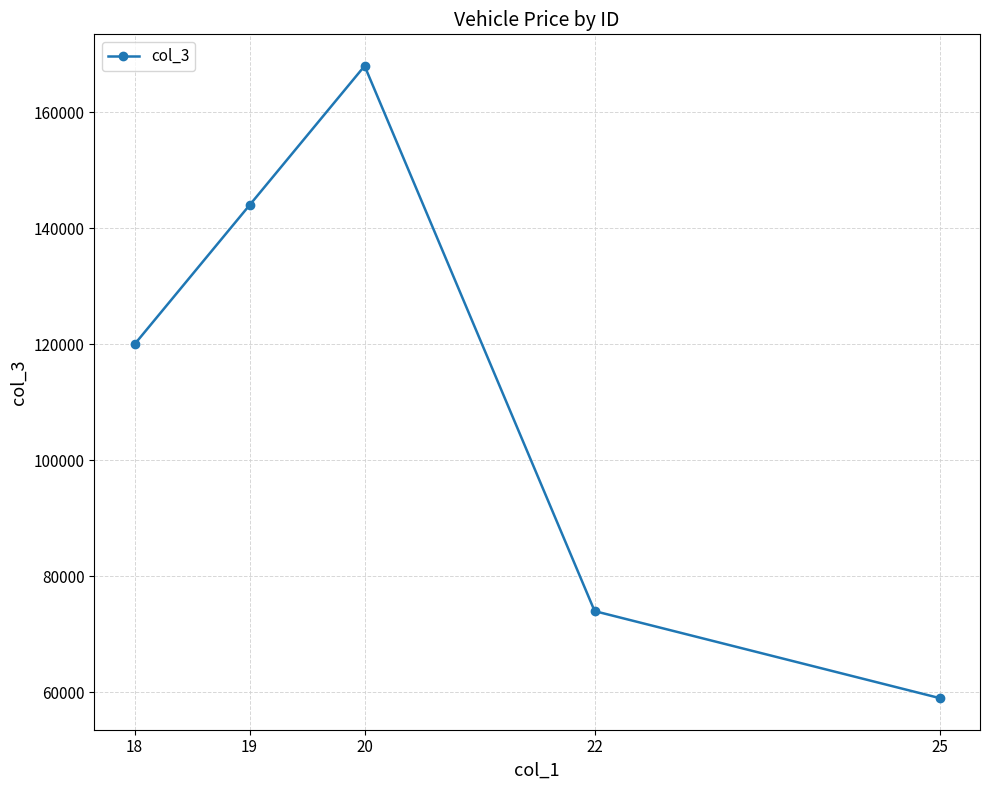

What is the ratio of the value at 19 to the value at 20?

0.9